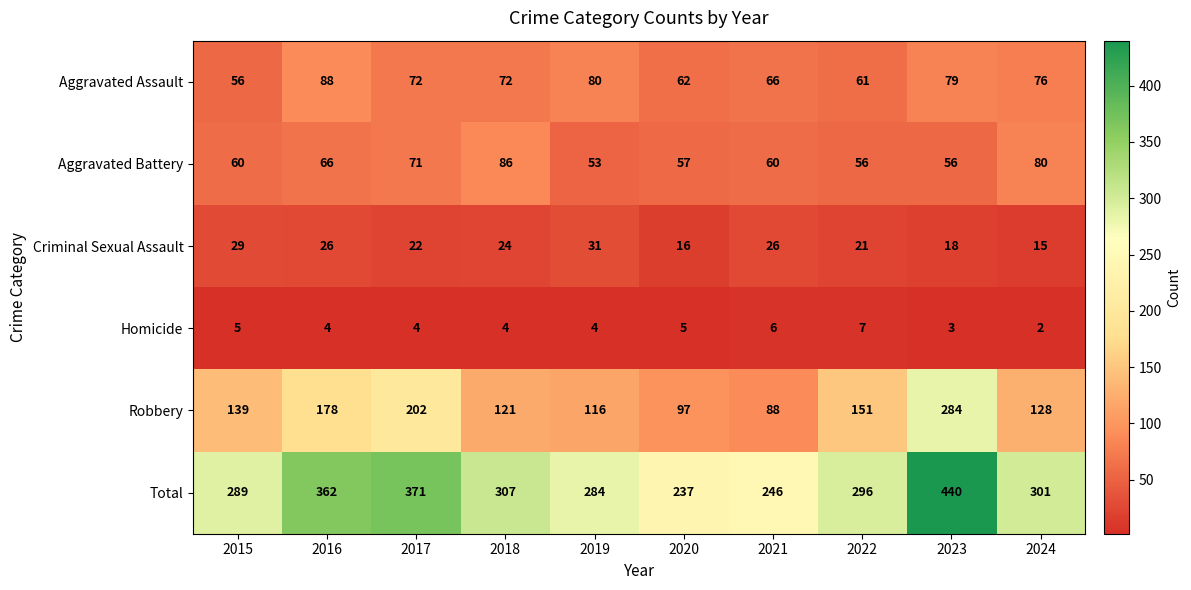

Rank the series at 2017 from lowest to highest value.

Homicide, Criminal Sexual Assault, Aggravated Battery, Aggravated Assault, Robbery, Total